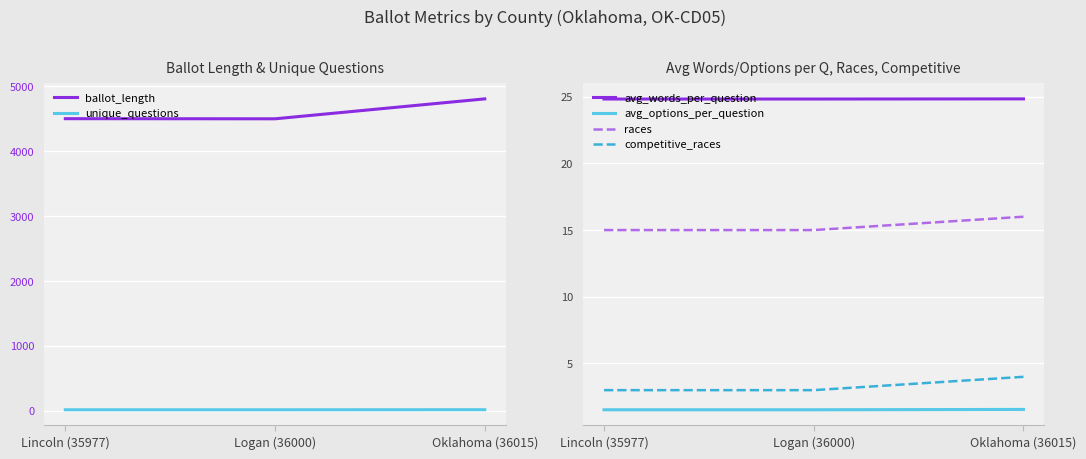

Which series changed the most between Lincoln (35977) and Oklahoma (36015)?

ballot_length